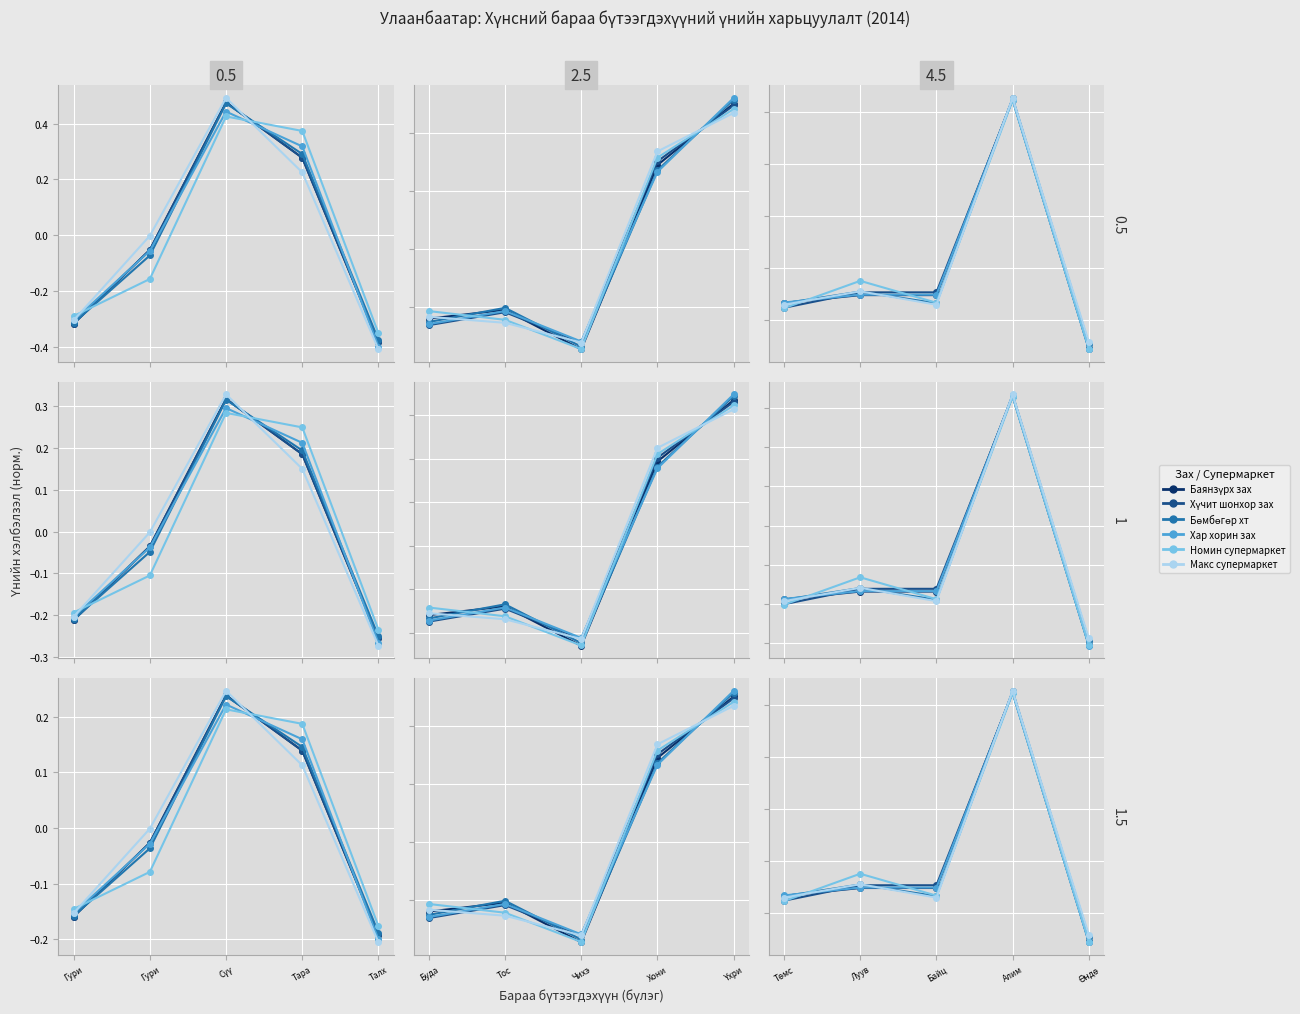

What are all the series names shown in the legend?

Баянзүрх зах, Хүчит шонхор зах, Бөмбөгөр хт, Хар хорин зах, Номин супермаркет, Макс супермаркет